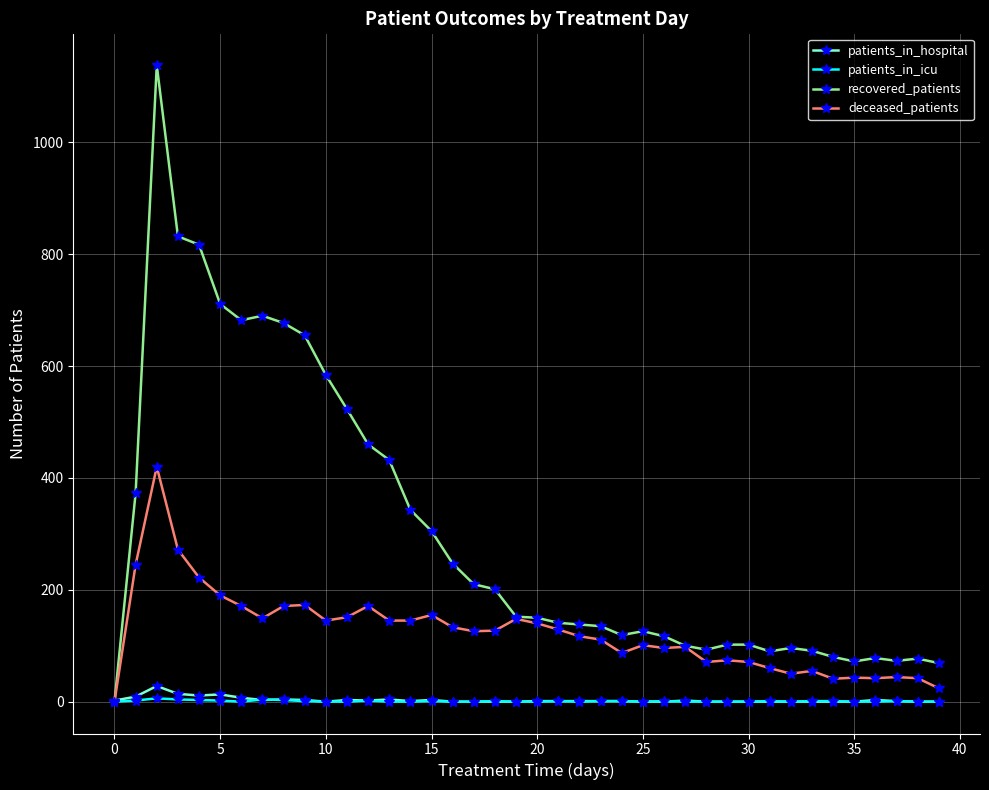

What are all the series names shown in the legend?

patients_in_hospital, patients_in_icu, recovered_patients, deceased_patients